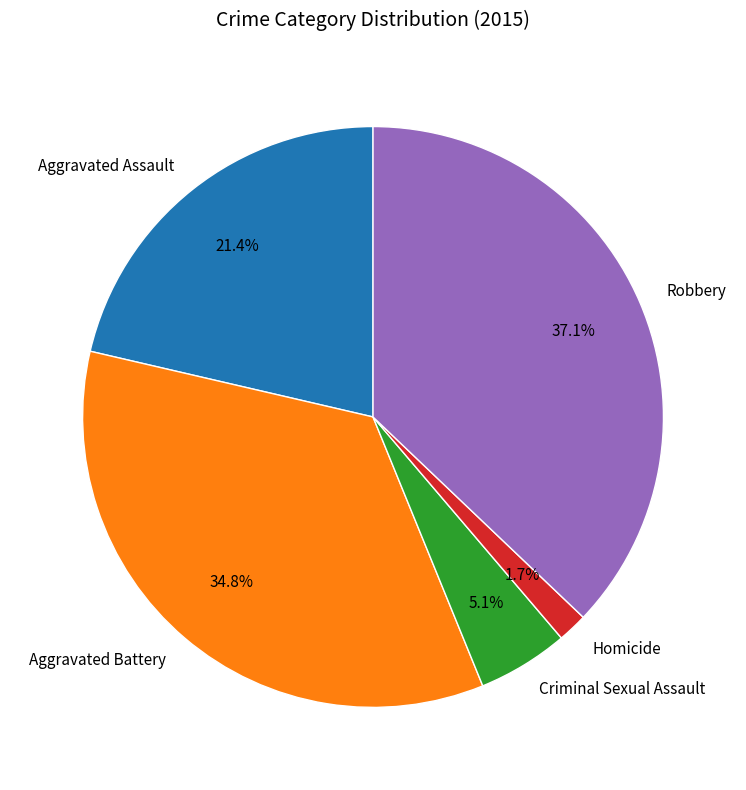

How many slices are in this pie chart?

5